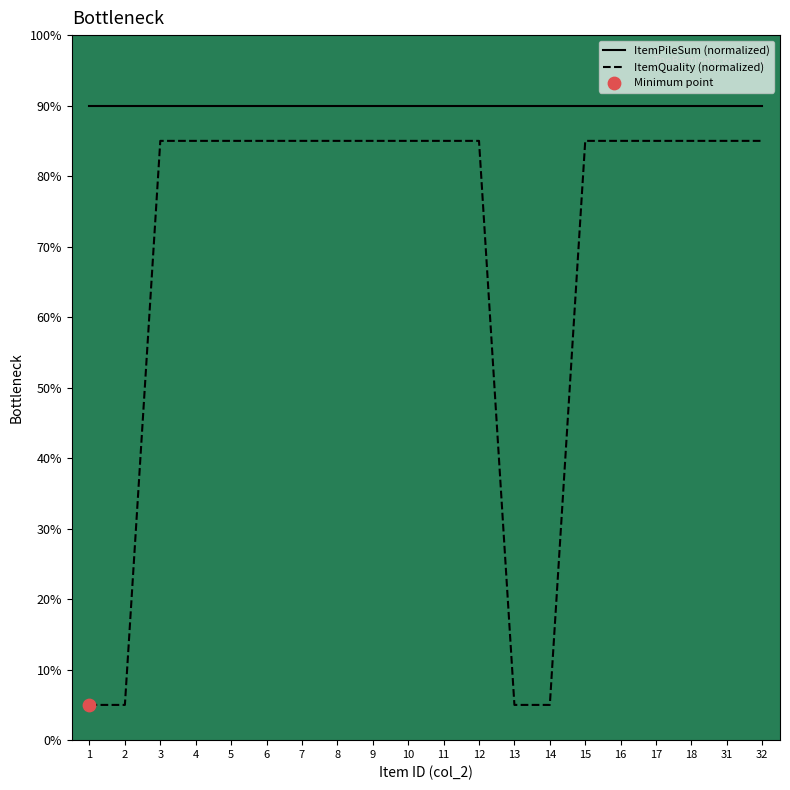

Which series has the largest range (max minus min)?

ItemQuality (normalized)